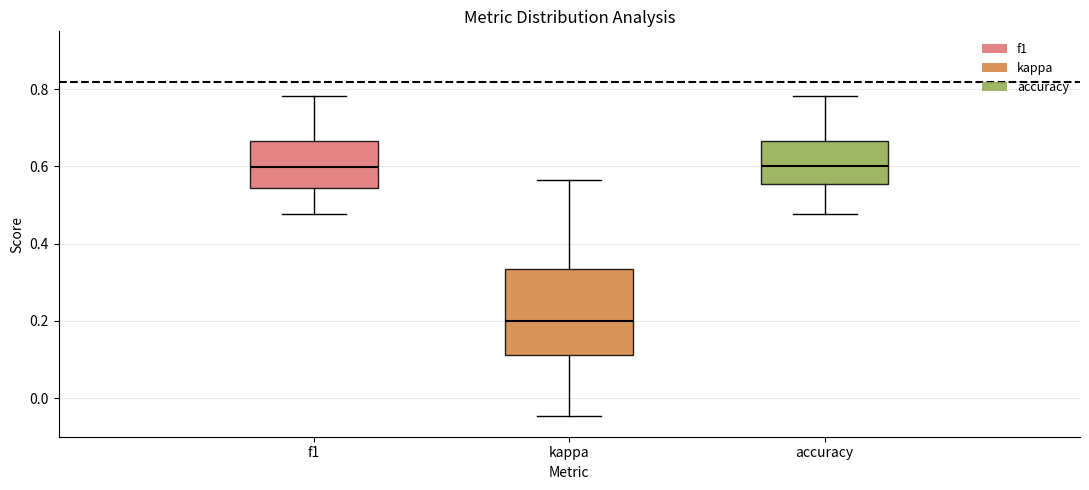

Where is the upper edge of the box for kappa on the y-axis? The values are not printed on the chart, so give them approximately, as read against the axis.

0.34